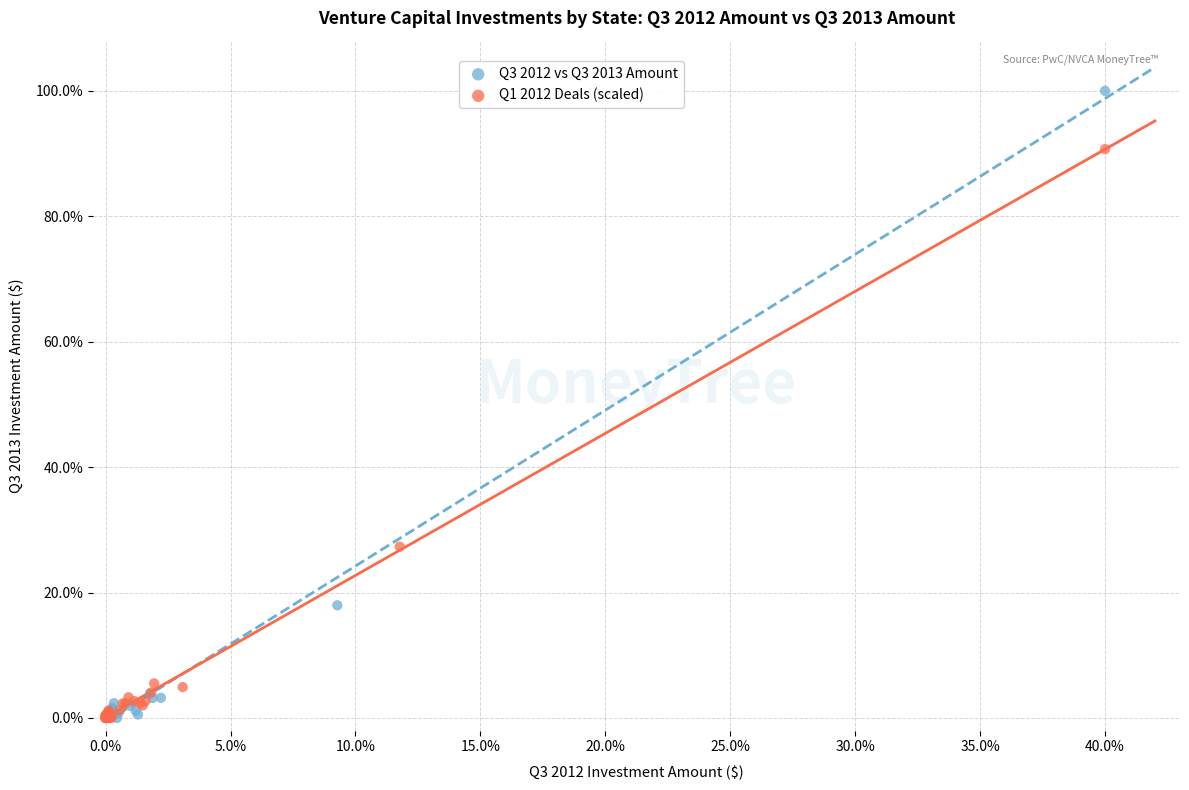

Which series reaches the maximum Y coordinate?

Q3 2012 vs Q3 2013 Amount